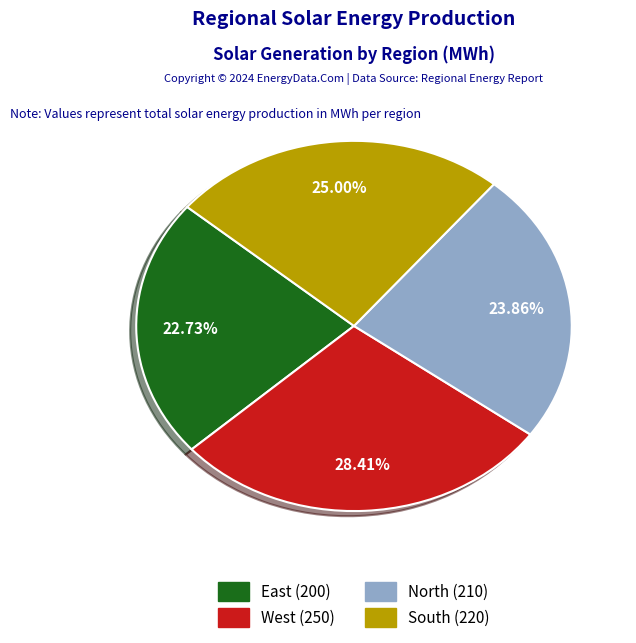

To the nearest percent, what percentage of the pie is South?

25%